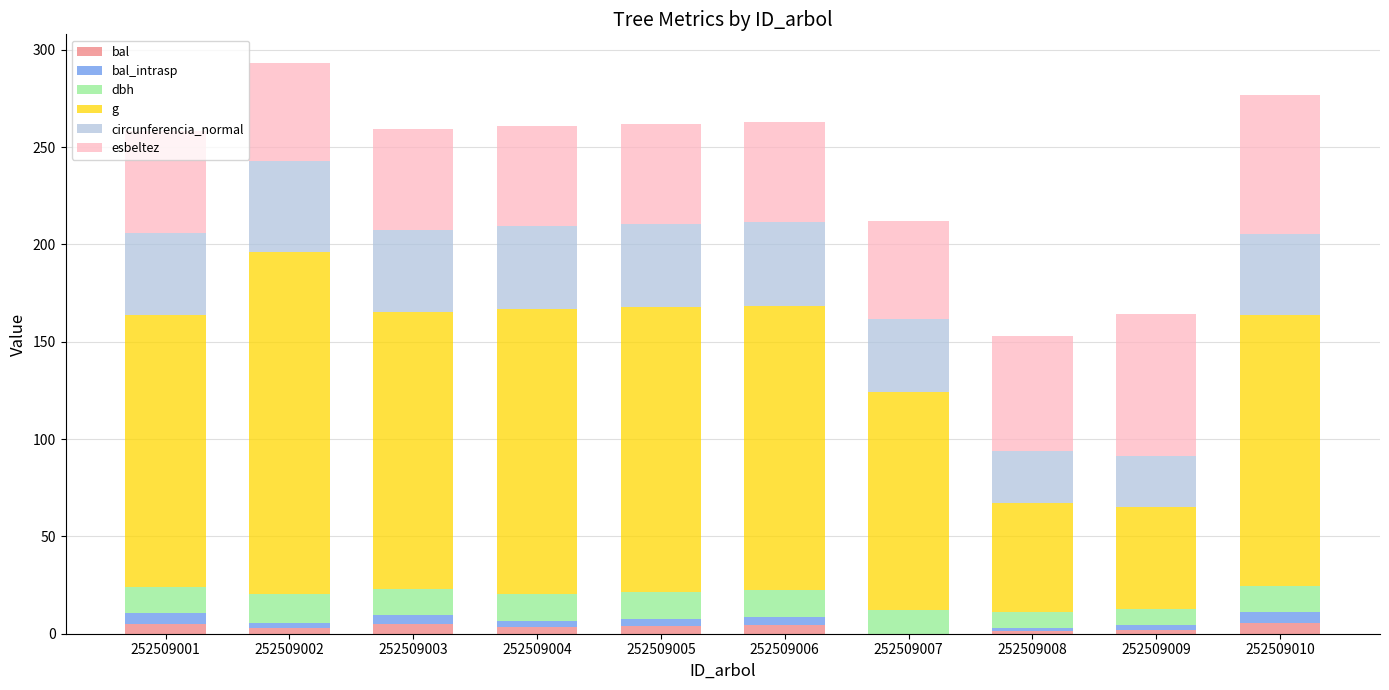

List the series in order of their peak value, lowest first.

bal, bal_intrasp, dbh, circunferencia_normal, esbeltez, g